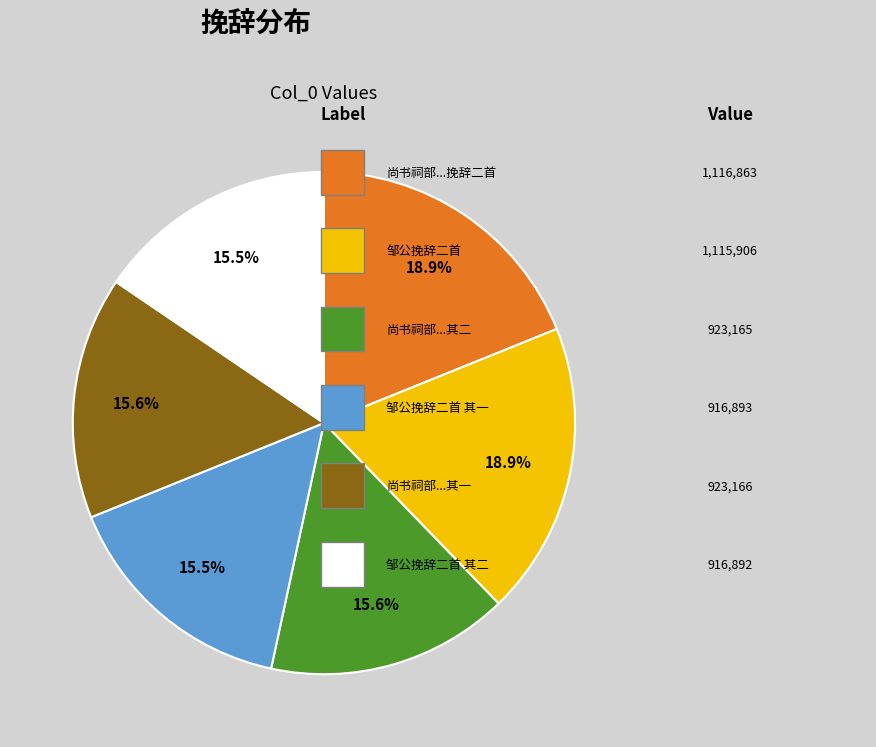

Does any single category account for the majority?

No